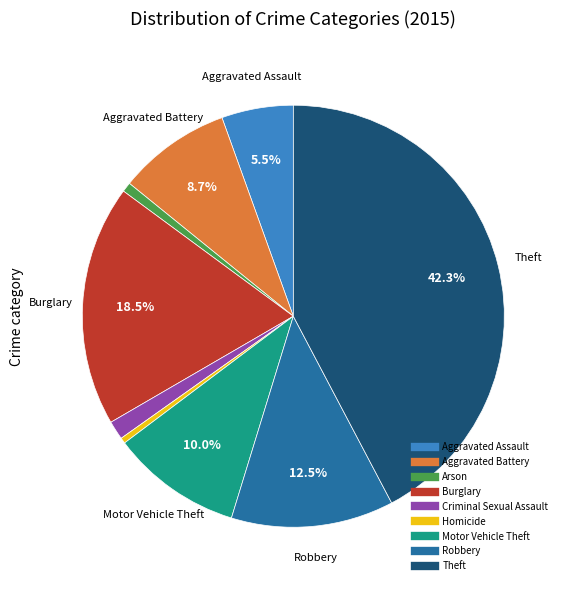

Combined, do Theft and Aggravated Battery account for over 50%?

Yes